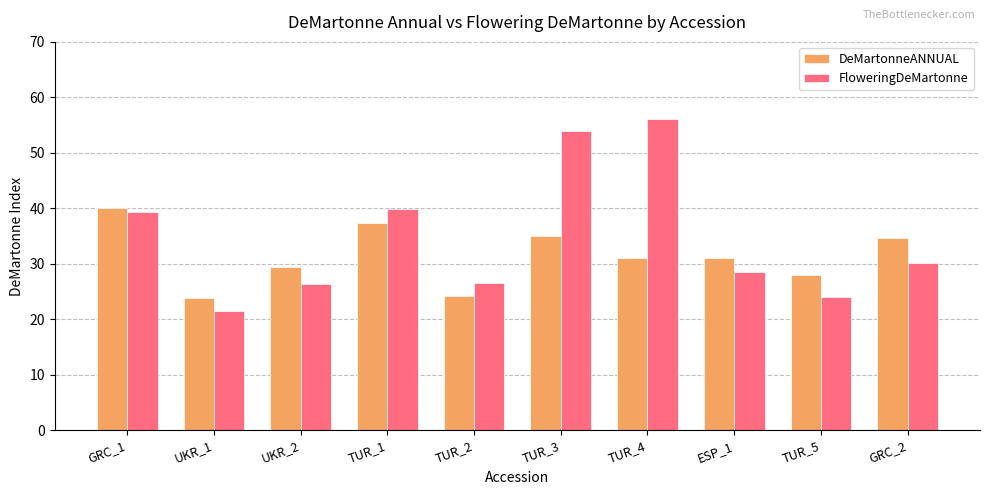

What is the spread (max minus min) of values at TUR_4?

25.0